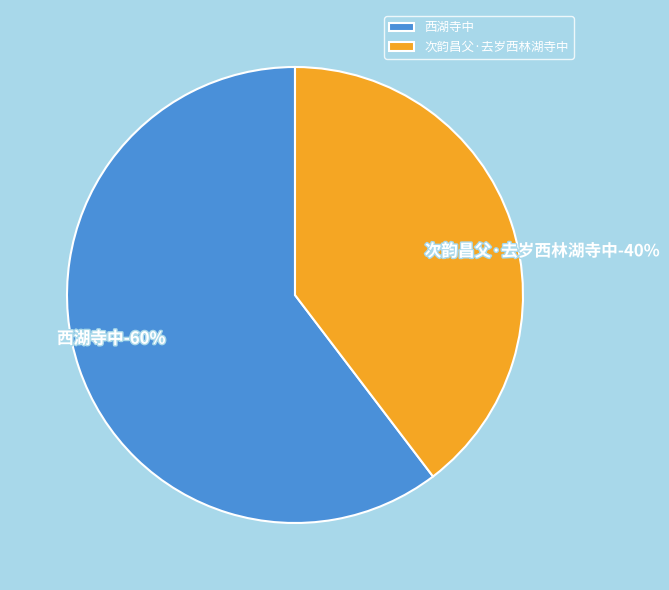

True or false: 次韵昌父·去岁西林湖寺中 accounts for 40% of the total.

True